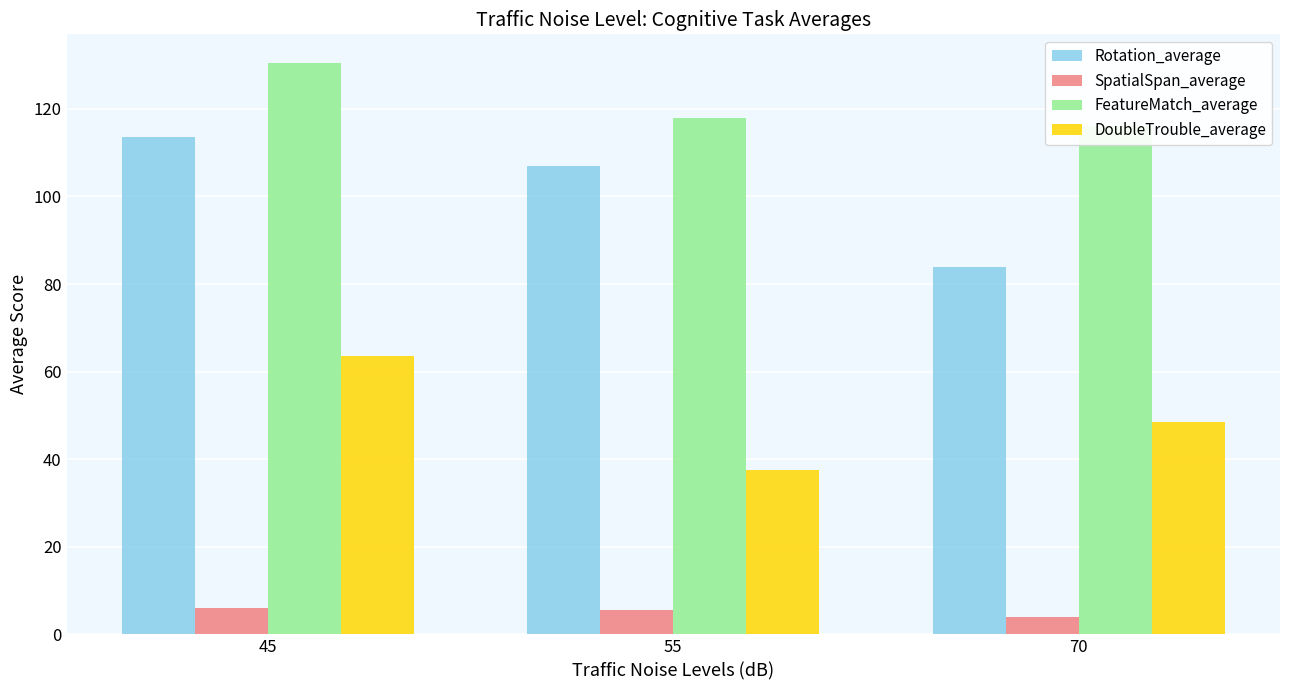

Between 55 and 70, which series saw the biggest shift?

Rotation_average